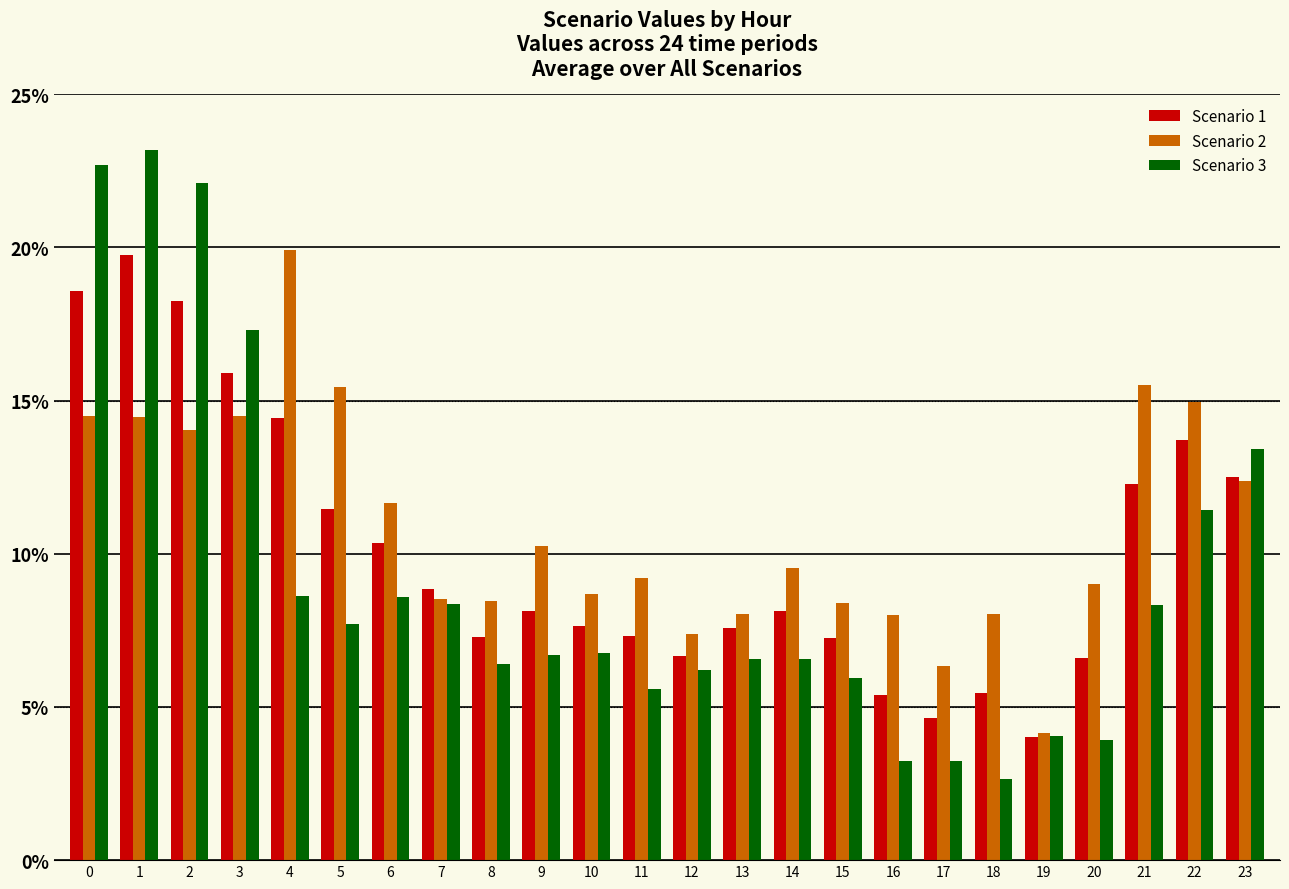

Which series has the widest spread of values?

Scenario 3